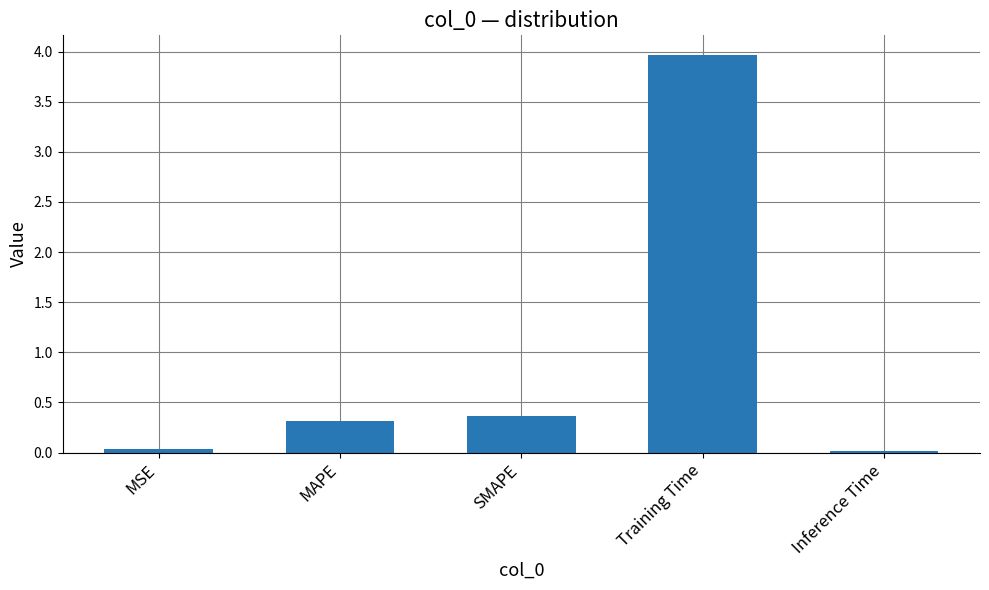

Count the number of data series in this chart.

1